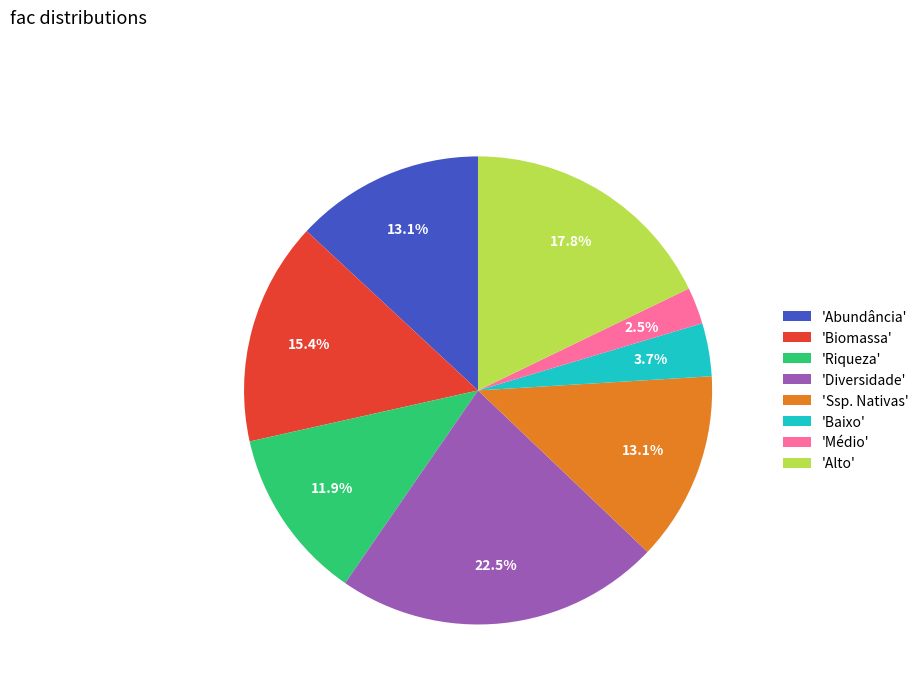

What percentage is NOT represented by 'Riqueza'?

88.1%